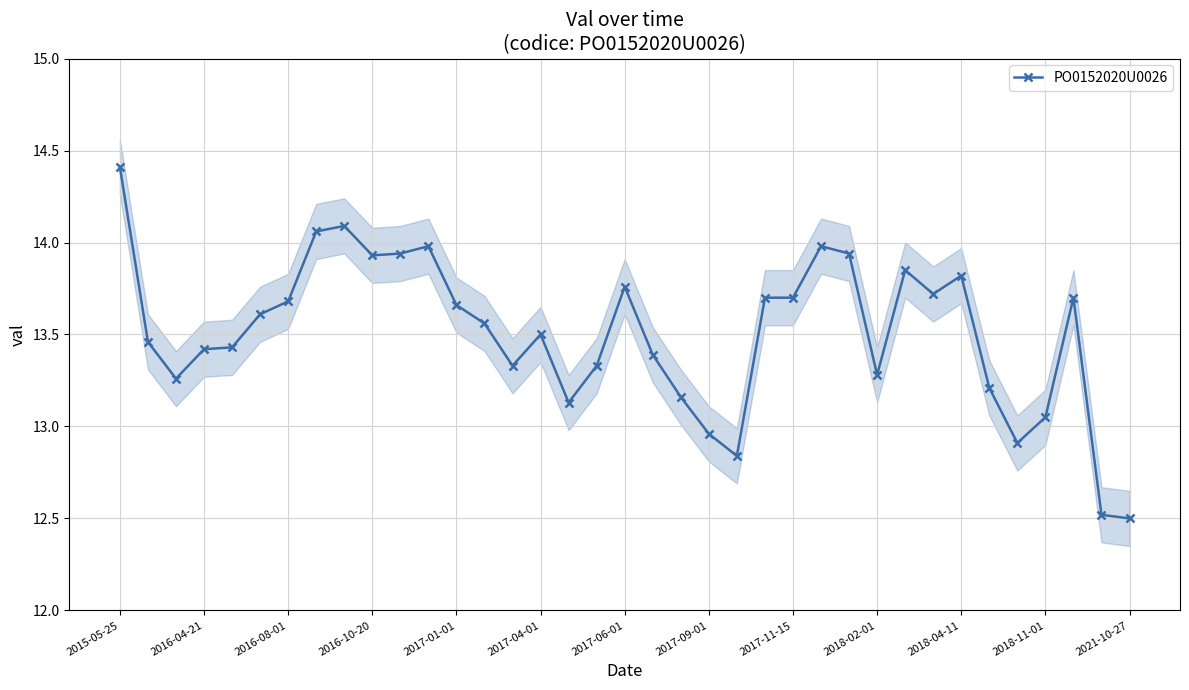

The value of PO0152020U0026 at 2017-11-15 is 5.1. True or false?

False